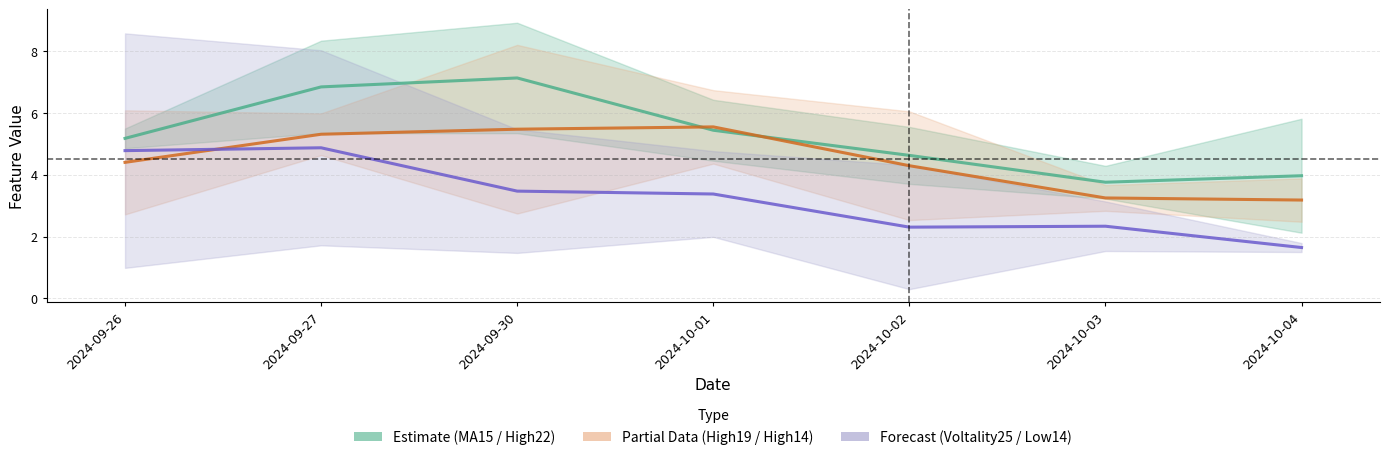

How many values in the Voltality25 / Low_Chg14 (Forecast) series are below 3?

3